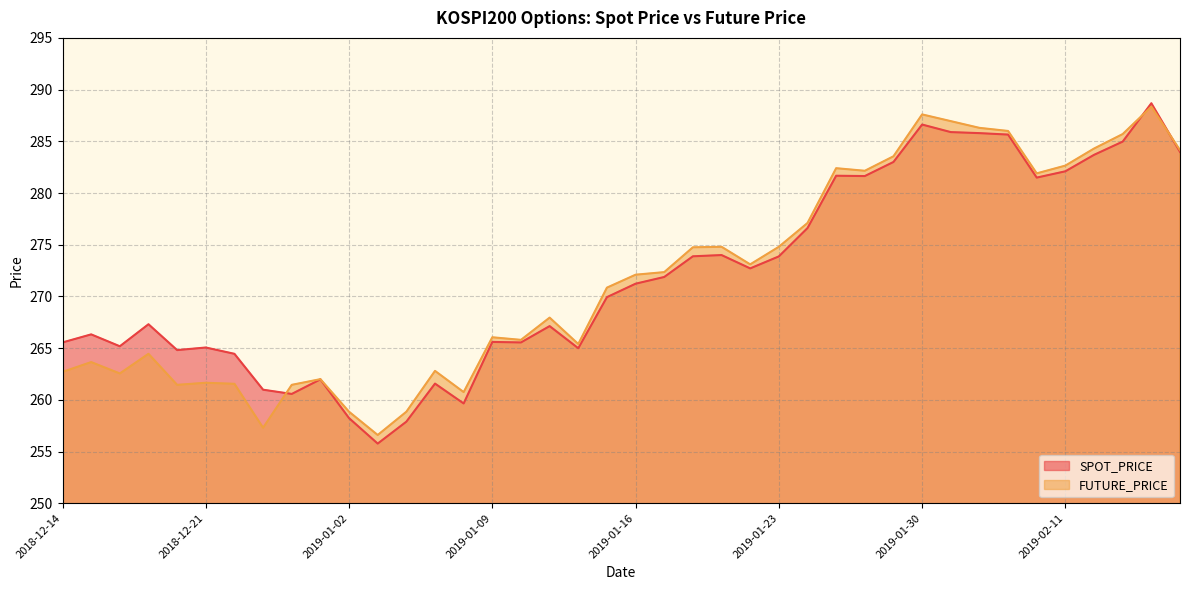

Reading left to right, list all the values displayed in this chart.

SPOT_PRICE: 2018-12-14=265.6	2018-12-17=266.3	2018-12-18=265.2	2018-12-19=267.3	2018-12-20=264.8	2018-12-21=265.1	2018-12-24=264.4	2018-12-26=261.0	2018-12-27=260.6	2018-12-28=262.0	2019-01-02=258.2	2019-01-03=255.8	2019-01-04=257.9	2019-01-07=261.6	2019-01-08=259.6	2019-01-09=265.6	2019-01-10=265.6	2019-01-11=267.1	2019-01-14=265.0	2019-01-15=269.9	2019-01-16=271.2	2019-01-17=271.9	2019-01-18=273.9	2019-01-21=274.0	2019-01-22=272.7	2019-01-23=273.9	2019-01-24=276.6	2019-01-25=281.7	2019-01-28=281.6	2019-01-29=283.0	2019-01-30=286.6	2019-01-31=285.9	2019-02-01=285.8	2019-02-07=285.6	2019-02-08=281.5	2019-02-11=282.1	2019-02-12=283.7	2019-02-13=285.0	2019-02-14=288.7	2019-02-15=284.0
FUTURE_PRICE: 2018-12-14=262.7	2018-12-17=263.6	2018-12-18=262.6	2018-12-19=264.4	2018-12-20=261.4	2018-12-21=261.6	2018-12-24=261.6	2018-12-26=257.3	2018-12-27=261.4	2018-12-28=262.0	2019-01-02=258.9	2019-01-03=256.6	2019-01-04=258.9	2019-01-07=262.8	2019-01-08=260.8	2019-01-09=266.1	2019-01-10=265.8	2019-01-11=267.9	2019-01-14=265.4	2019-01-15=270.9	2019-01-16=272.1	2019-01-17=272.4	2019-01-18=274.8	2019-01-21=274.8	2019-01-22=273.1	2019-01-23=274.8	2019-01-24=277.1	2019-01-25=282.4	2019-01-28=282.1	2019-01-29=283.6	2019-01-30=287.6	2019-01-31=286.9	2019-02-01=286.3	2019-02-07=286.0	2019-02-08=281.9	2019-02-11=282.6	2019-02-12=284.3	2019-02-13=285.7	2019-02-14=288.4	2019-02-15=284.1